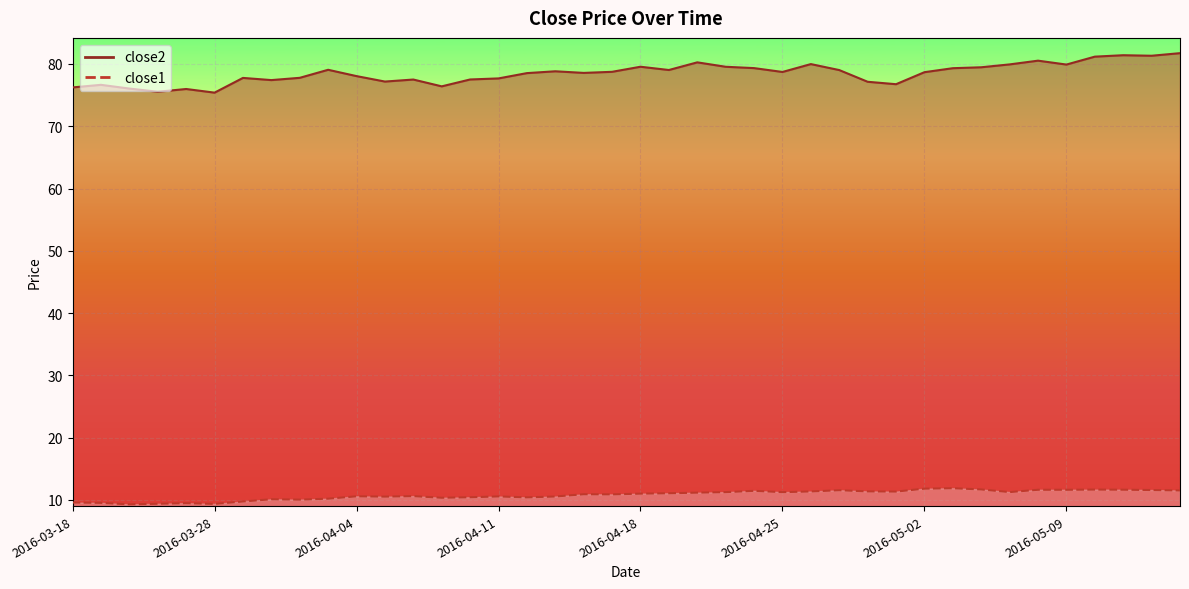

At how many categories does at least one series exceed 66?

40